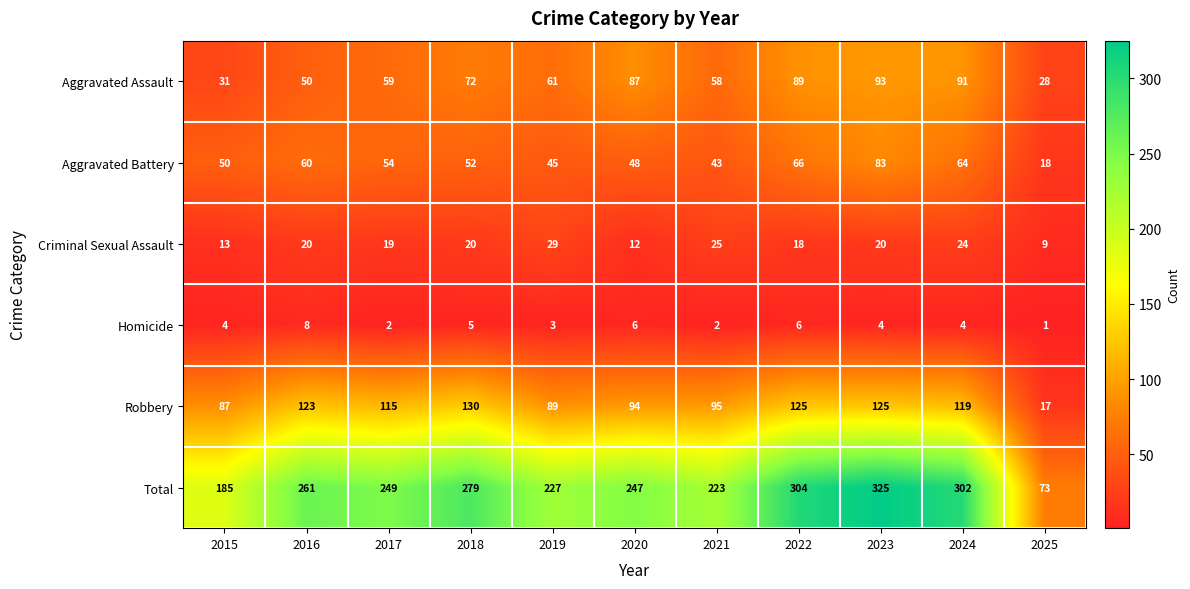

What is the spread (max minus min) of values at 2018?

274